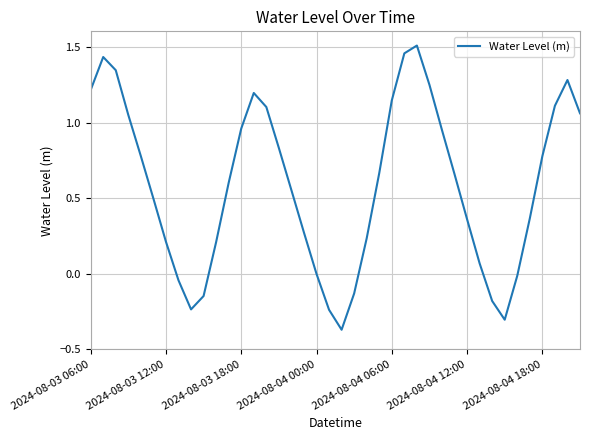

What is the difference between the maximum and minimum values?

1.9